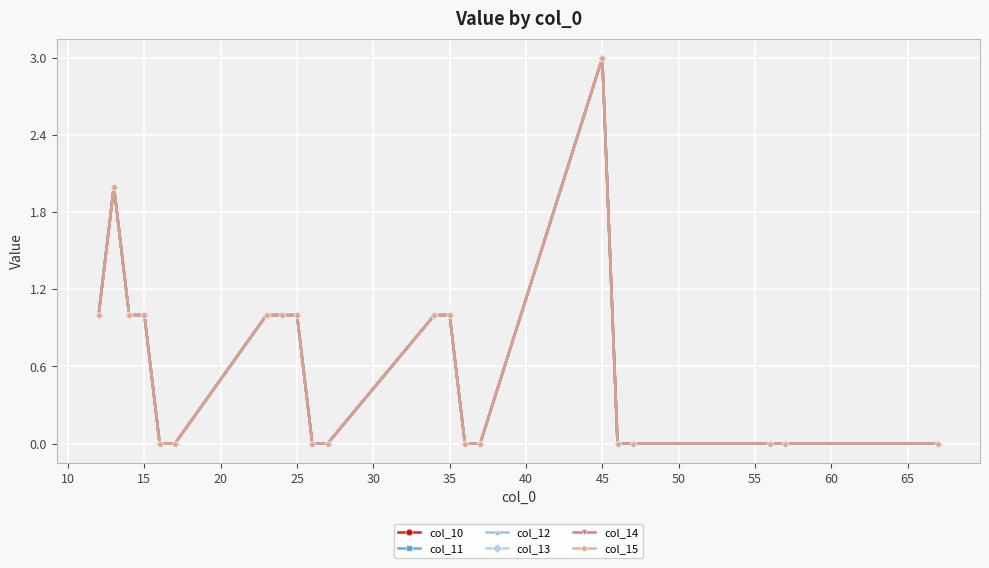

Does the chart have visible grid lines?

Yes